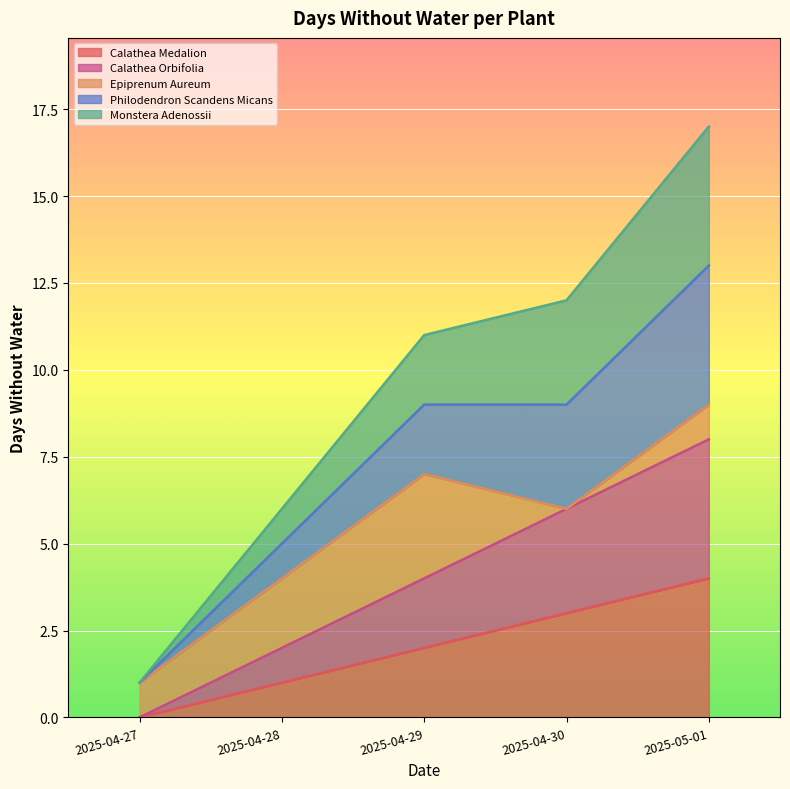

What is the sum of the Calathea Medalion values at 2025-04-30 and 2025-05-01?

7